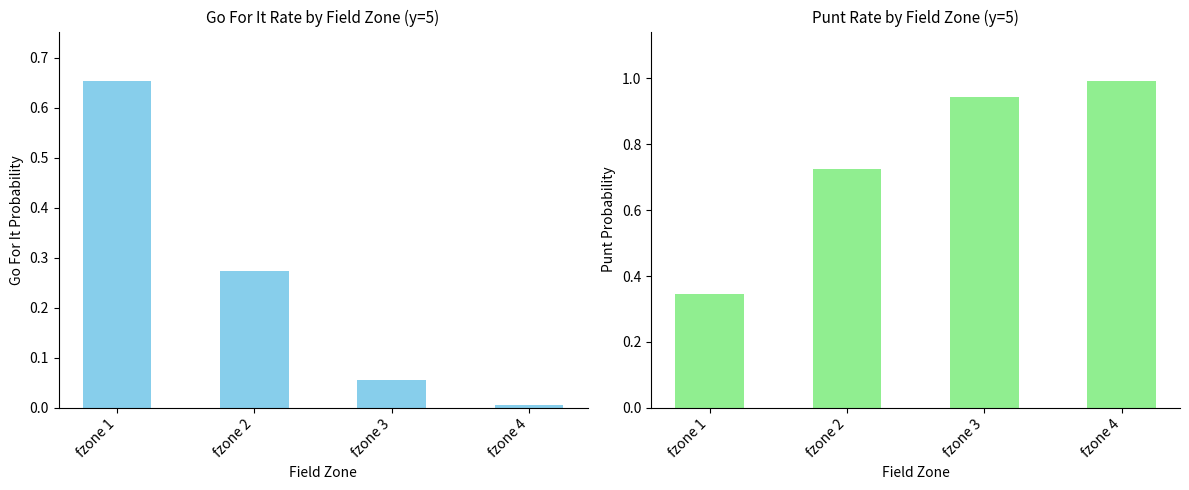

At which category is the sum across all series the highest?

fzone 1